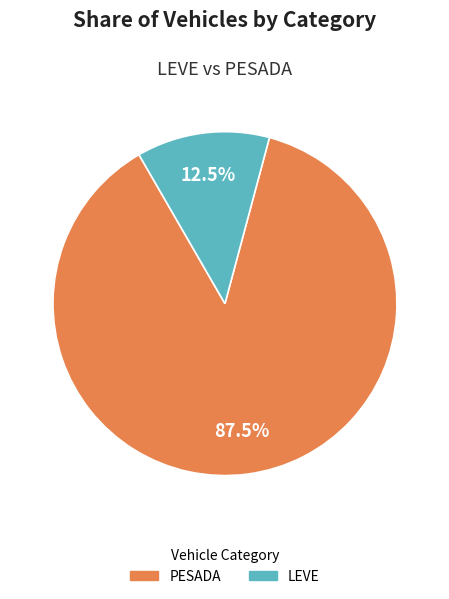

Does PESADA account for over 50% of the chart?

Yes